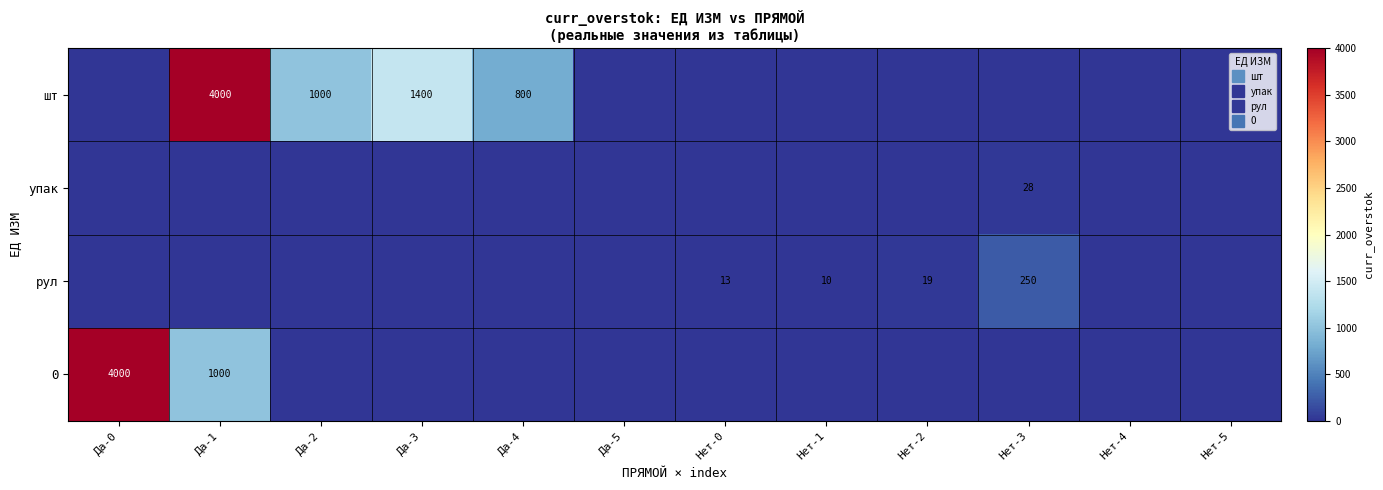

What is the total value across all series at Нет-0?

12.6